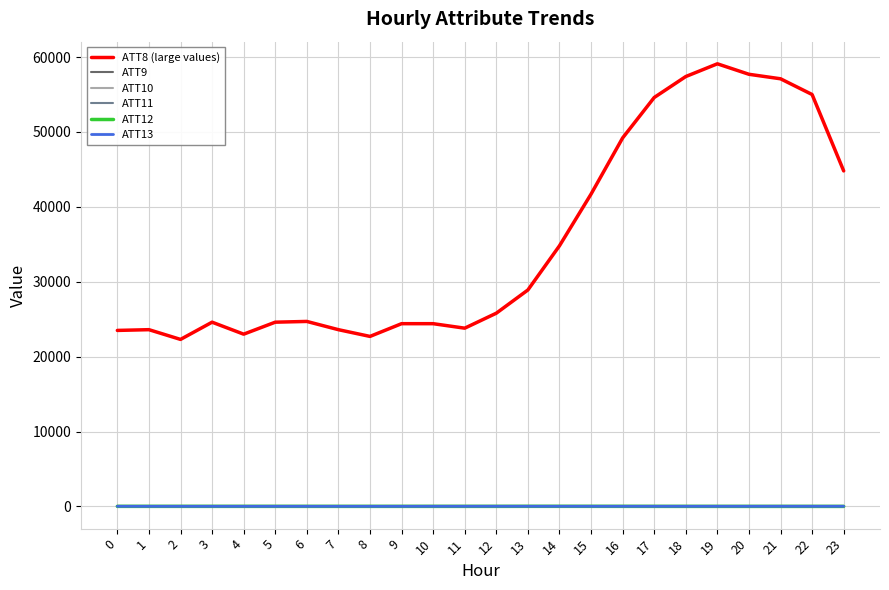

Does the chart have visible grid lines?

Yes